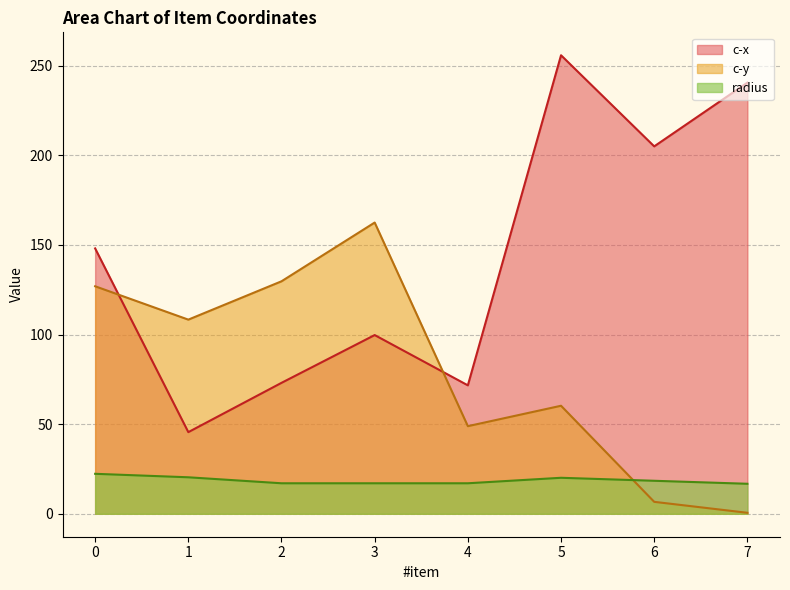

How many interior local valleys does the c-y series have?

2